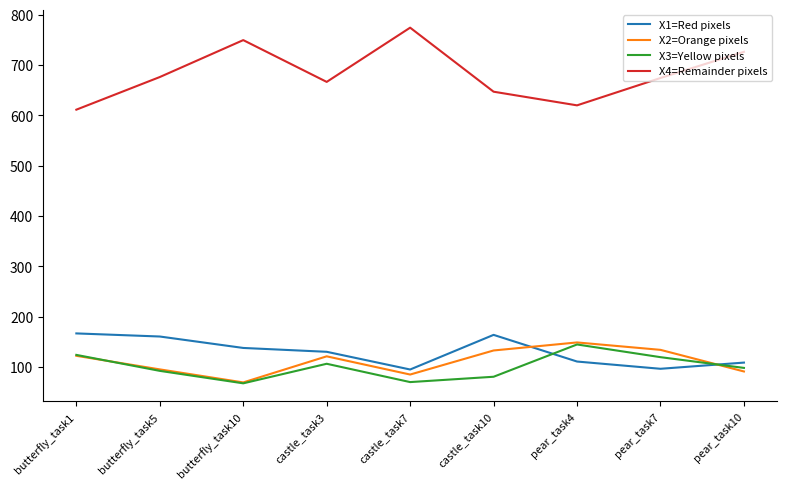

The value of X3=Yellow pixels at butterfly_task10 is 67.5. True or false?

True